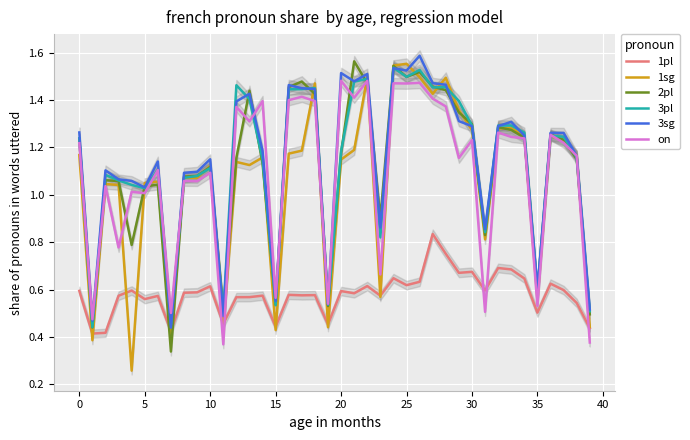

What is the difference between the second highest and minimum values in the 1pl series?

0.3